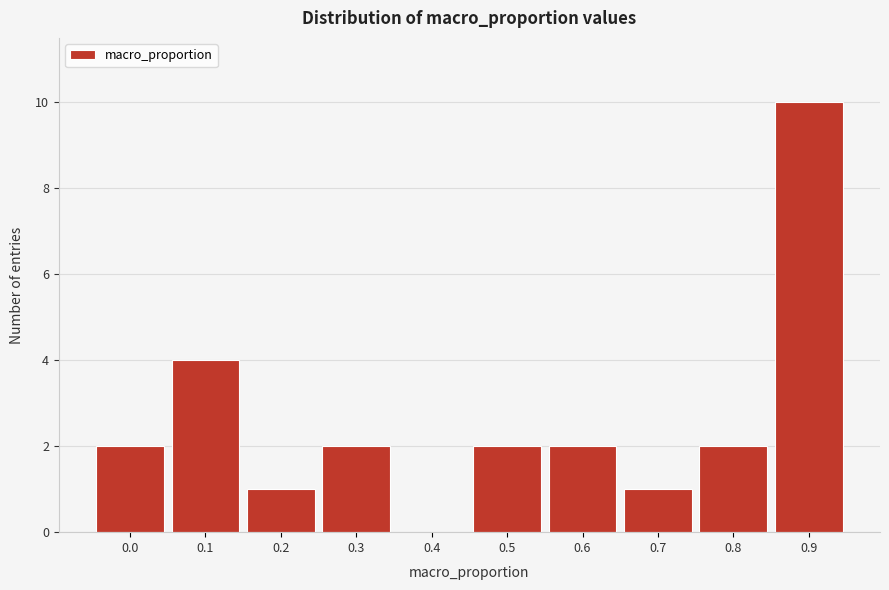

Reading left to right, list all the values displayed in this chart.

0.0=2	0.1=4	0.2=1	0.3=2	0.4=0	0.5=2	0.6=2	0.7=1	0.8=2	0.9=10